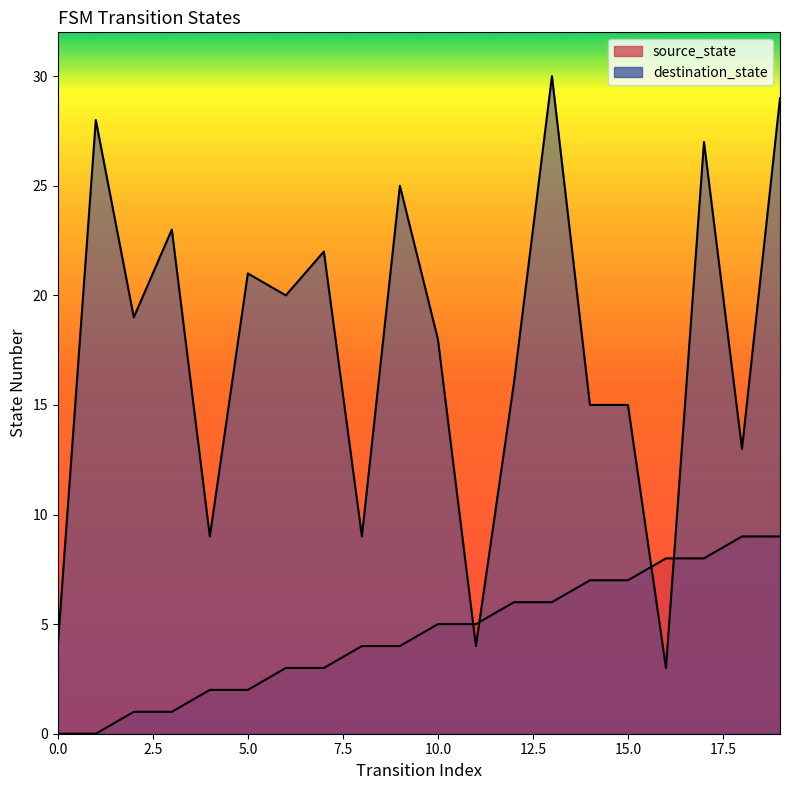

Which series has the widest spread of values?

destination_state